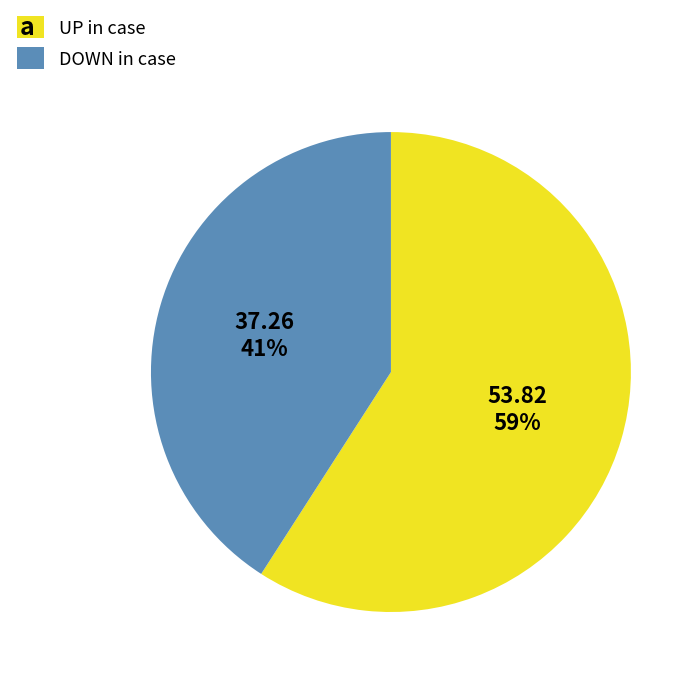

To the nearest percent, what is the difference between the largest and smallest slice percentages?

18%